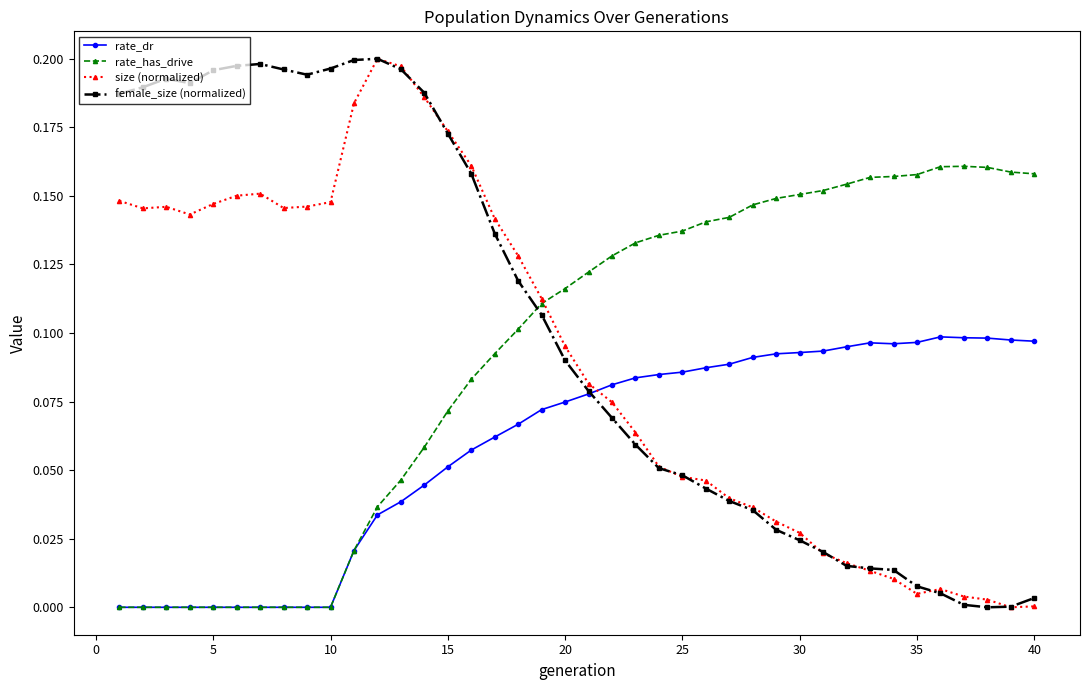

True or false: female_size (normalized) has more than 2 points higher than both neighbors.

True